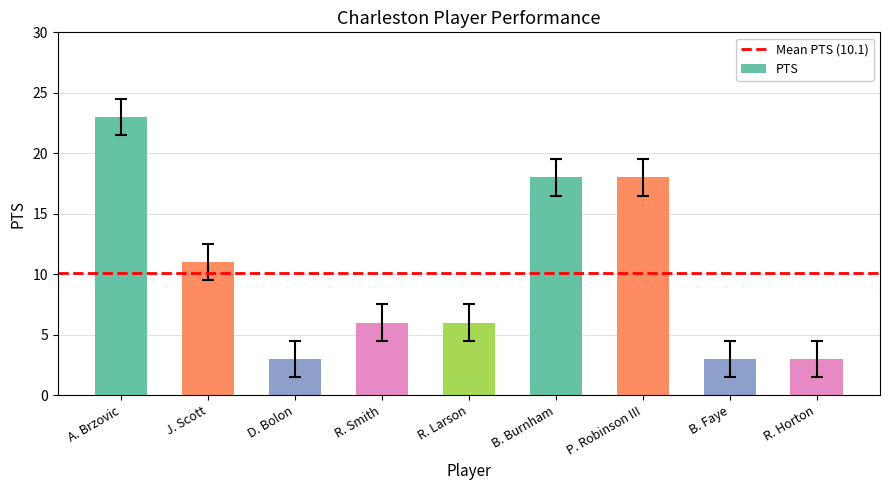

What is the ratio of the value at R. Horton to the value at R. Smith?

0.5